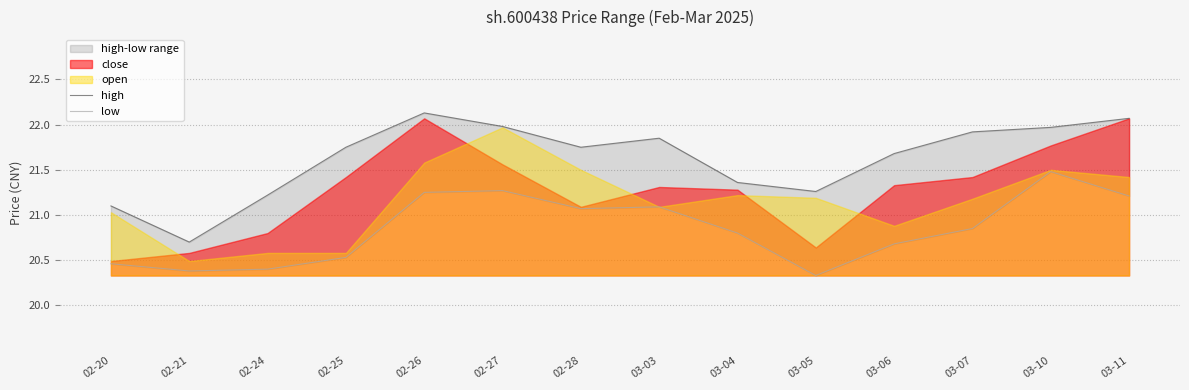

Where is high nearest to the value 21?

02-20